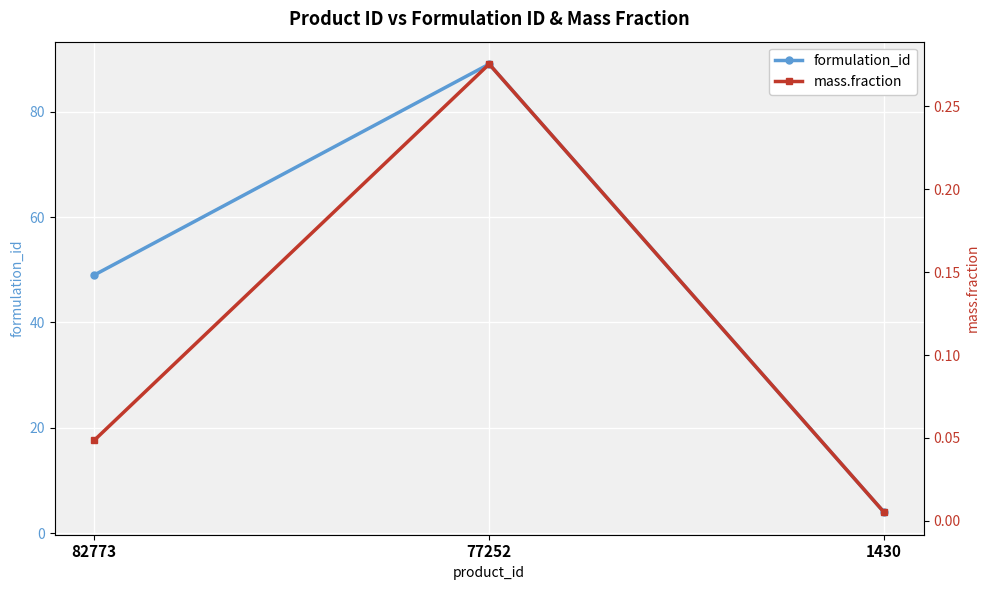

At how many categories does at least one series exceed 84?

1